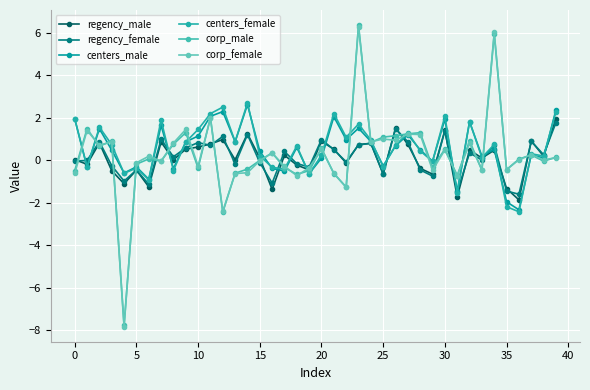

After their last crossing, which series has the higher values: regency_female or centers_female?

centers_female